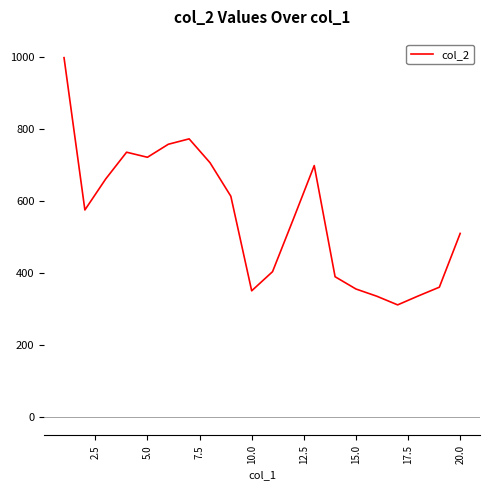

What is the maximum value shown in the chart?

997